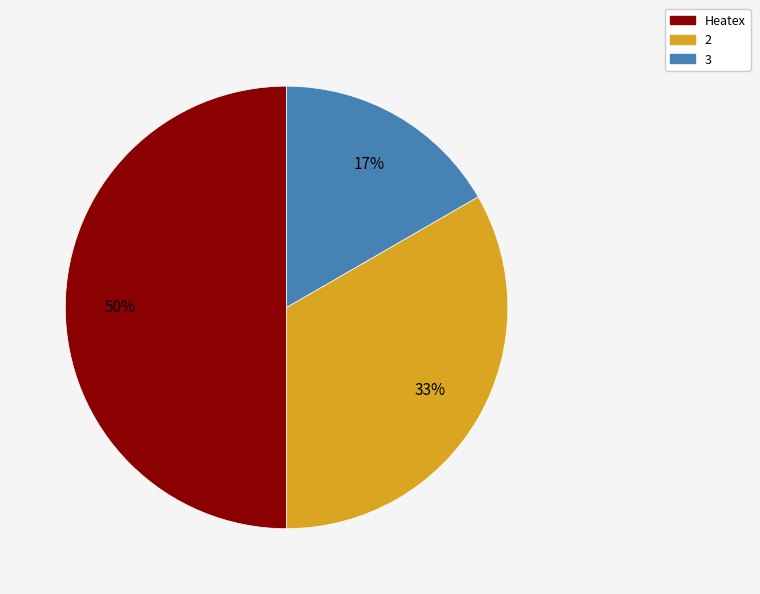

To the nearest percent, what portion does Heatex represent?

50%